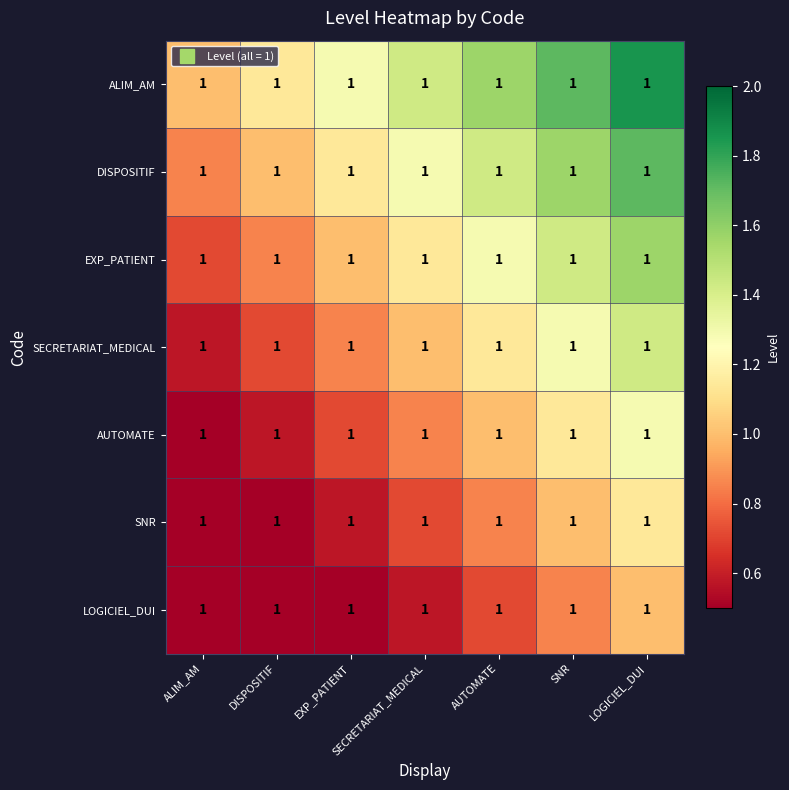

List the series in order of their overall mean, highest first.

ALIM_AM, DISPOSITIF, EXP_PATIENT, SECRETARIAT_MEDICAL, AUTOMATE, SNR, LOGICIEL_DUI